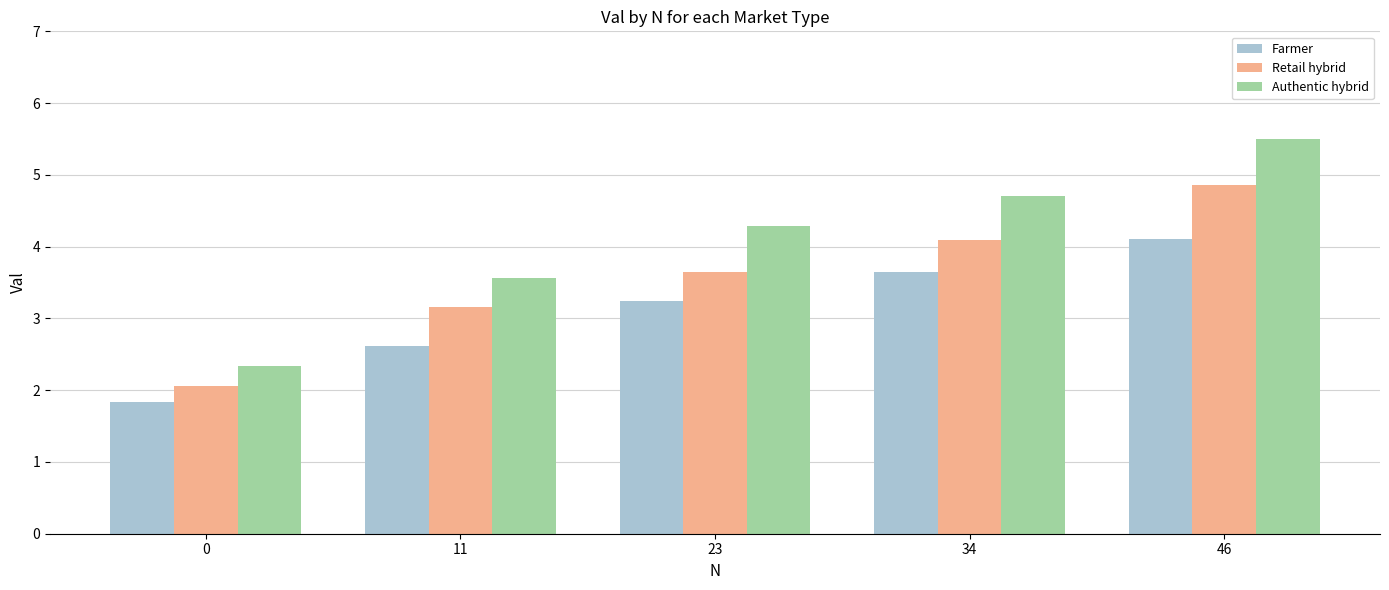

At which category is the sum across all series the highest?

46